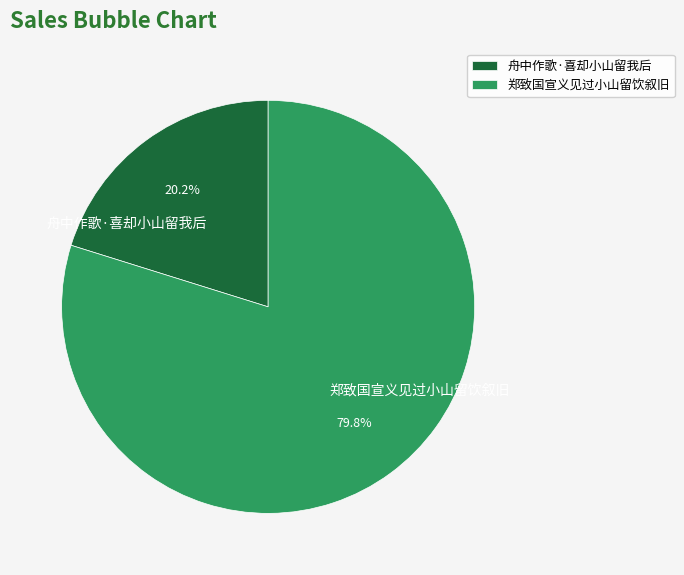

Rank the categories by value from highest to lowest.

郑致国宣义见过小山留饮叙旧, 舟中作歌·喜却小山留我后